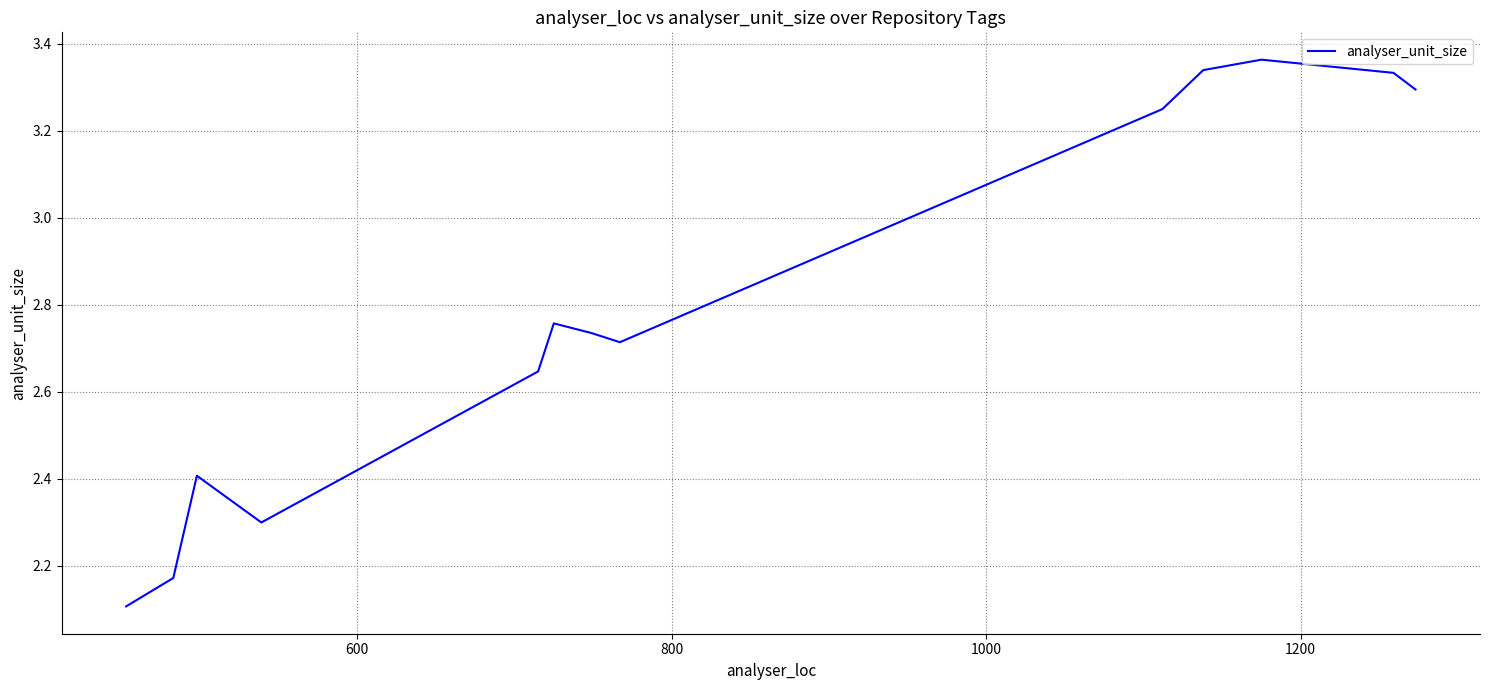

What is the greatest value displayed?

3.4